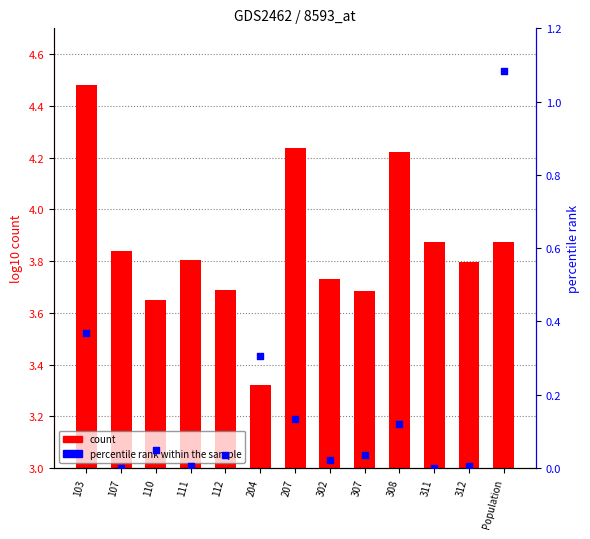

At which category is the sum across all series the highest?

Population